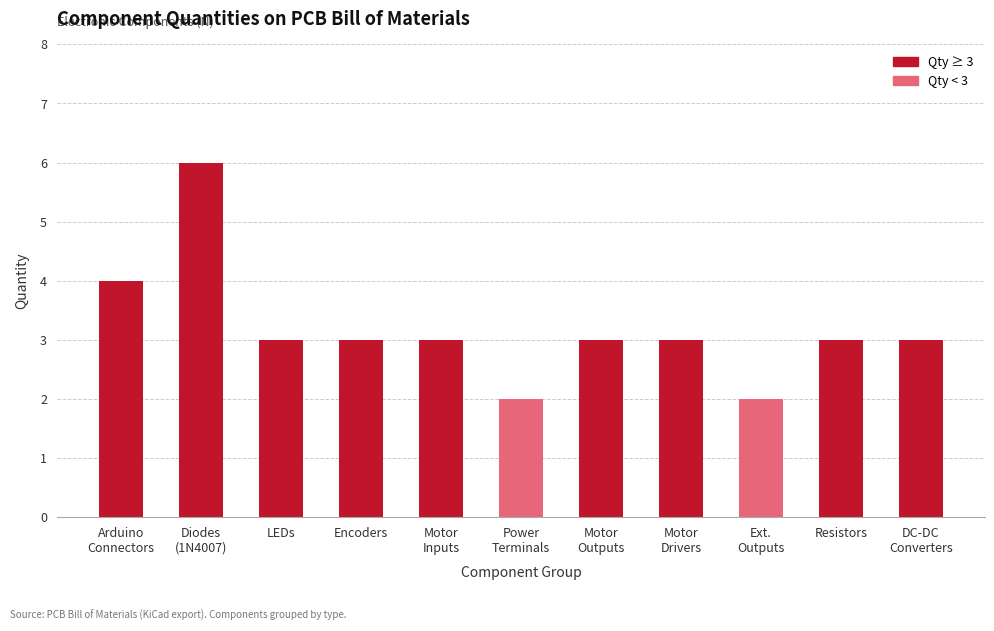

What is the greatest value displayed?

6